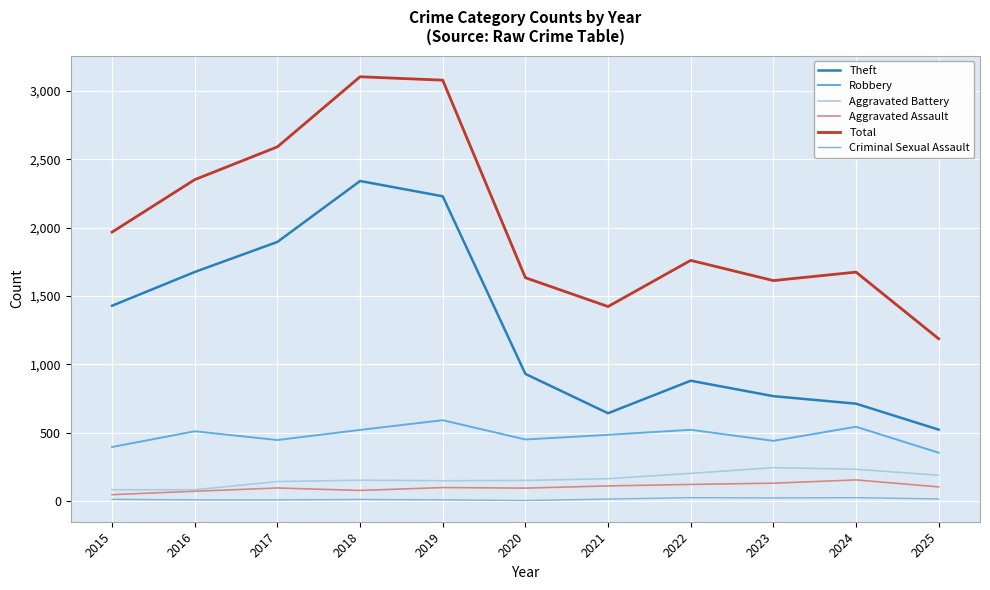

Reading left to right, extract all data points from this chart.

Theft: 2015=1429	2016=1676	2017=1896	2018=2342	2019=2230	2020=930	2021=642	2022=880	2023=767	2024=712	2025=522
Robbery: 2015=395	2016=510	2017=446	2018=520	2019=591	2020=450	2021=484	2022=521	2023=440	2024=543	2025=353
Aggravated Battery: 2015=82	2016=82	2017=142	2018=152	2019=148	2020=150	2021=163	2022=202	2023=244	2024=232	2025=188
Aggravated Assault: 2015=46	2016=71	2017=95	2018=77	2019=98	2020=94	2021=110	2022=121	2023=130	2024=154	2025=103
Total: 2015=1968	2016=2352	2017=2592	2018=3105	2019=3080	2020=1634	2021=1423	2022=1761	2023=1613	2024=1675	2025=1187
Criminal Sexual Assault: 2015=12	2016=8	2017=8	2018=11	2019=8	2020=3	2021=14	2022=24	2023=22	2024=24	2025=15